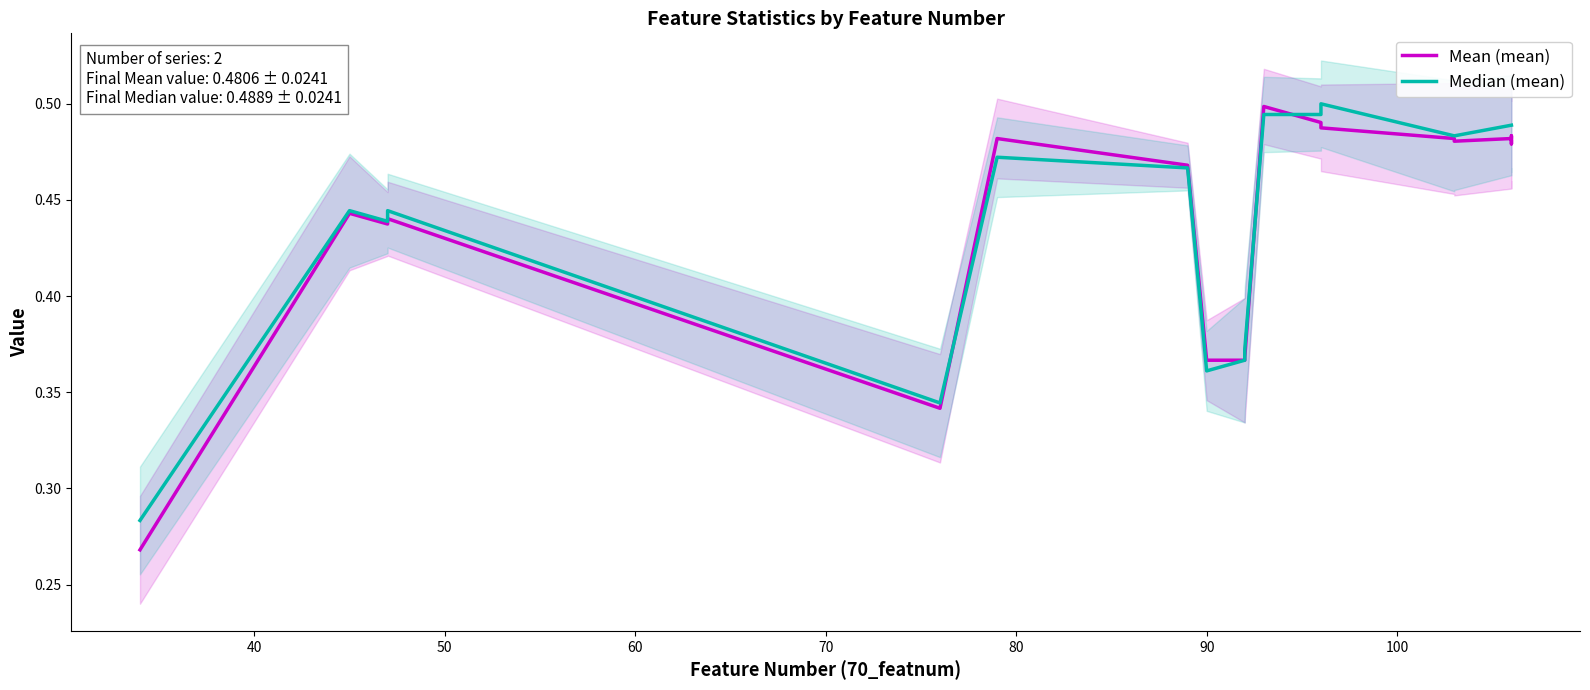

What is the sum of all Mean (mean) values?

8.8